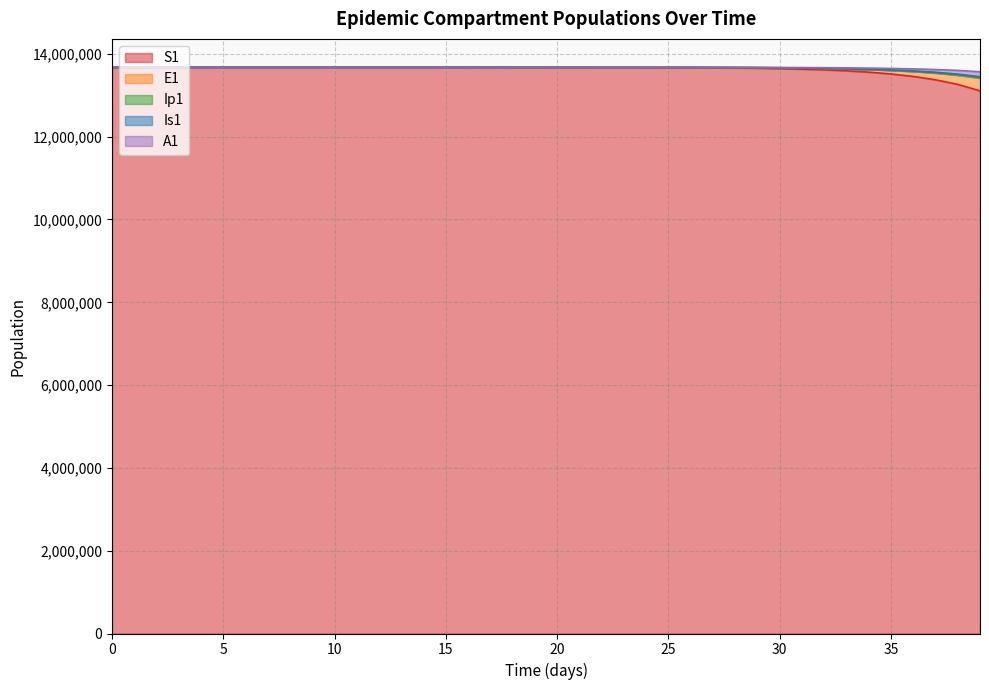

What are all the series names shown in the legend?

S1, E1, Ip1, Is1, A1